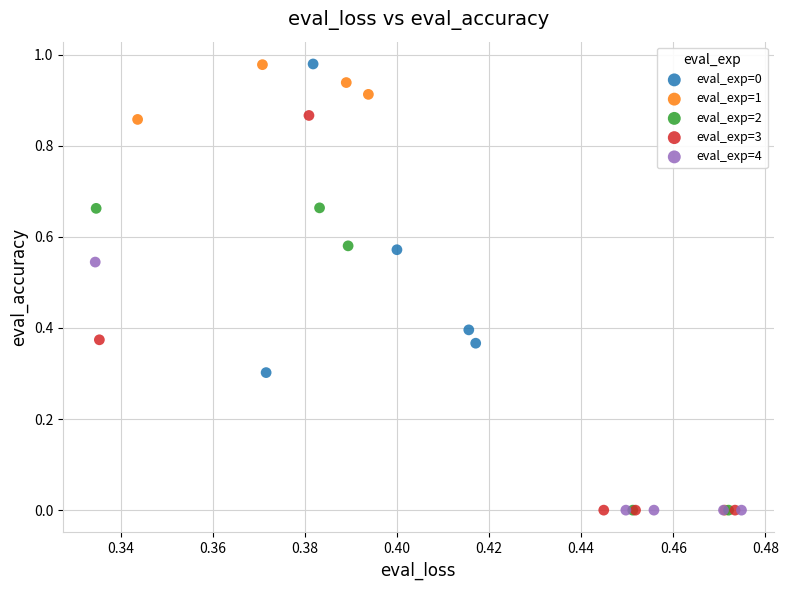

Which series has the largest Y range (max minus min)?

eval_exp=1